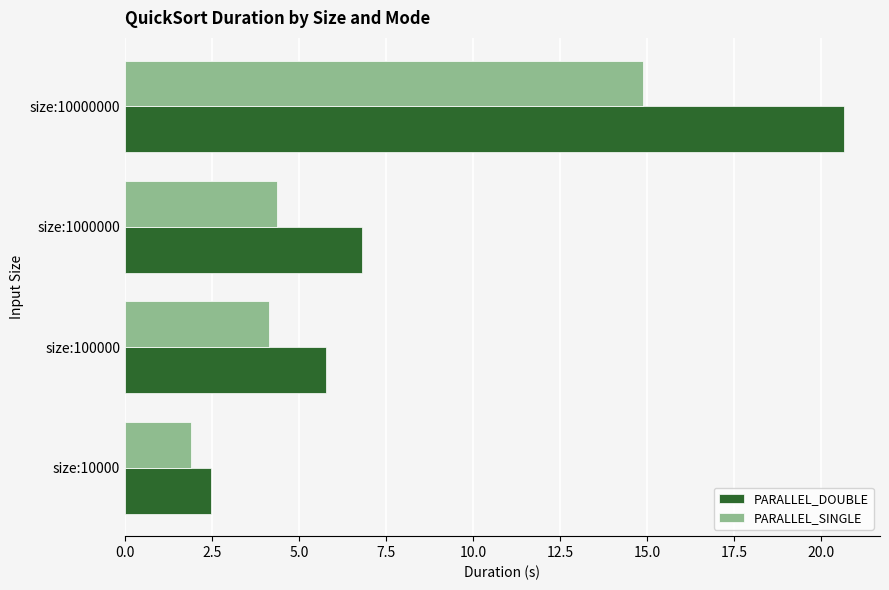

Is it true that PARALLEL_DOUBLE equals 6.8 at size:1000000?

True